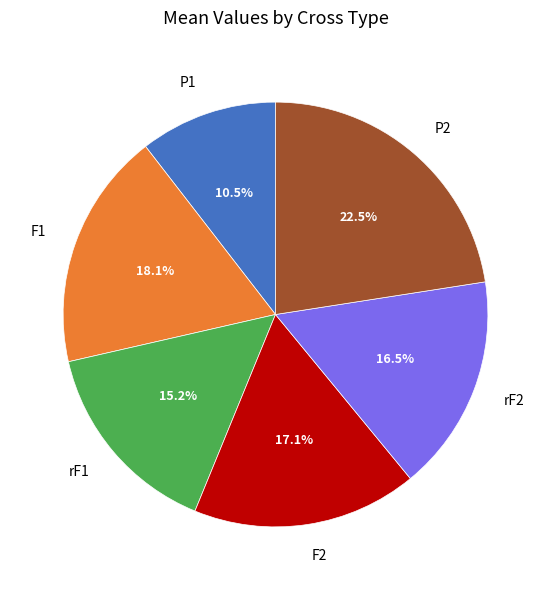

To the nearest percent, what is the difference between the P1 and rF2 slice percentages?

6%